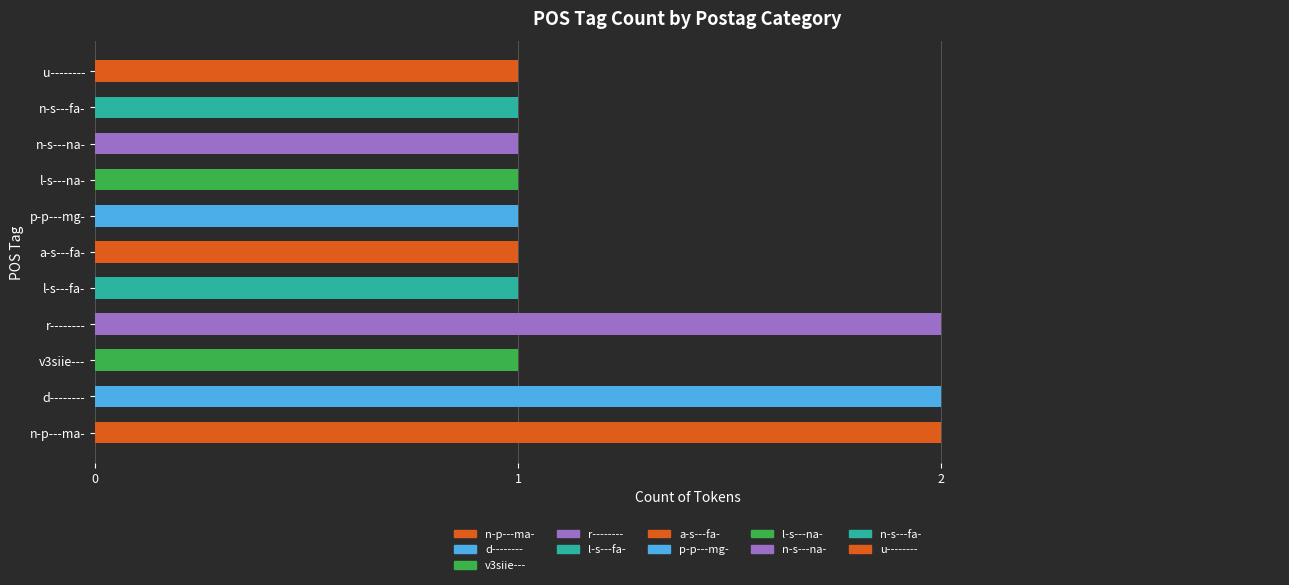

Are the bars grouped side by side (vs. stacked)?

No